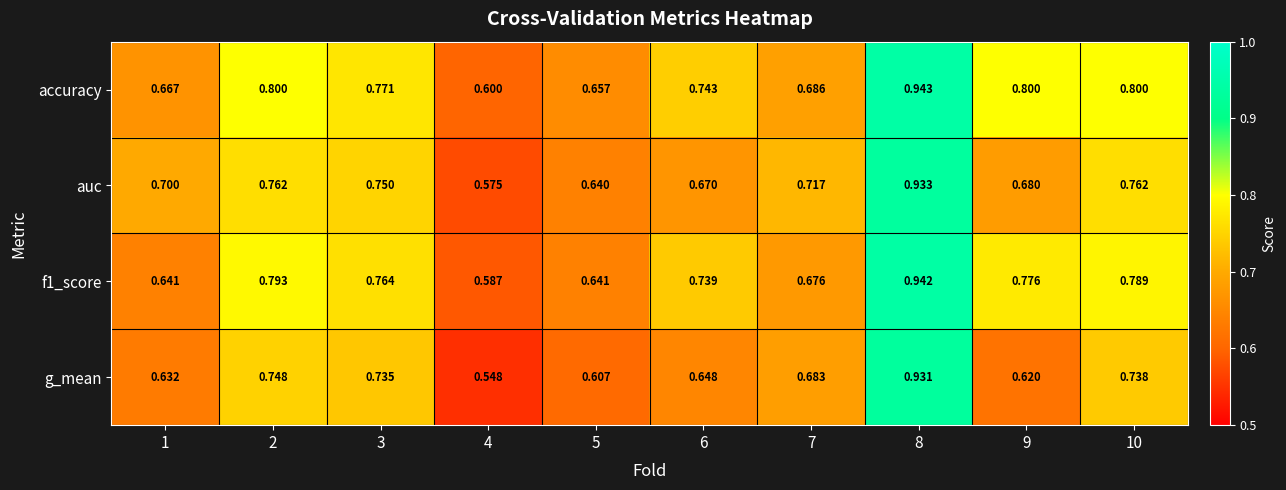

Which series has the largest total across all categories?

accuracy